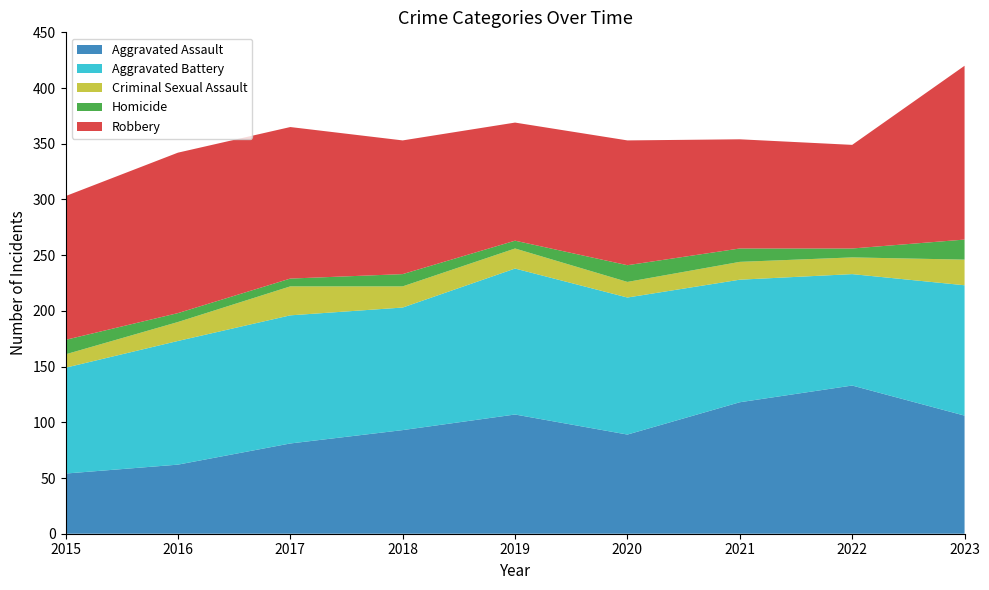

Rank the categories by Aggravated Battery value from lowest to highest.

2015, 2022, 2018, 2021, 2016, 2017, 2023, 2020, 2019